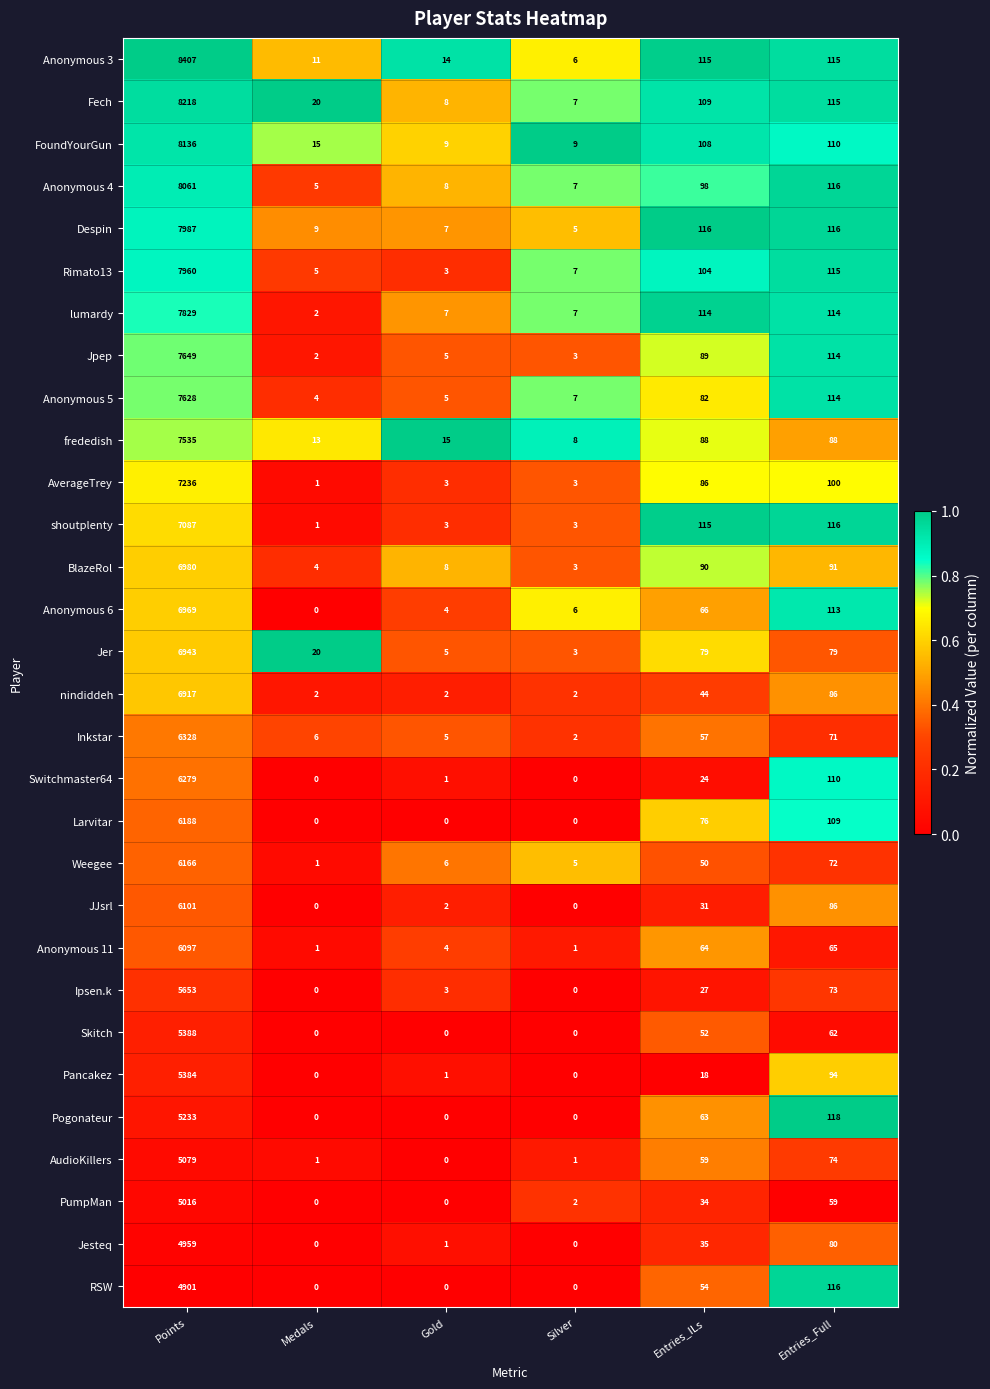

At which label does Anonymous 6 reach its peak?

Points